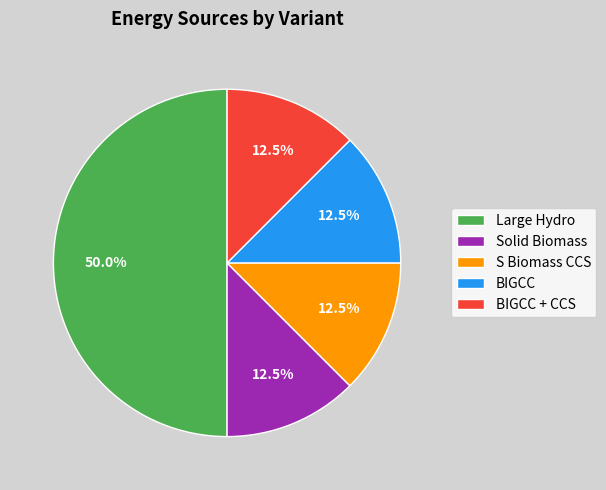

What is the largest slice in the pie chart?

Large Hydro